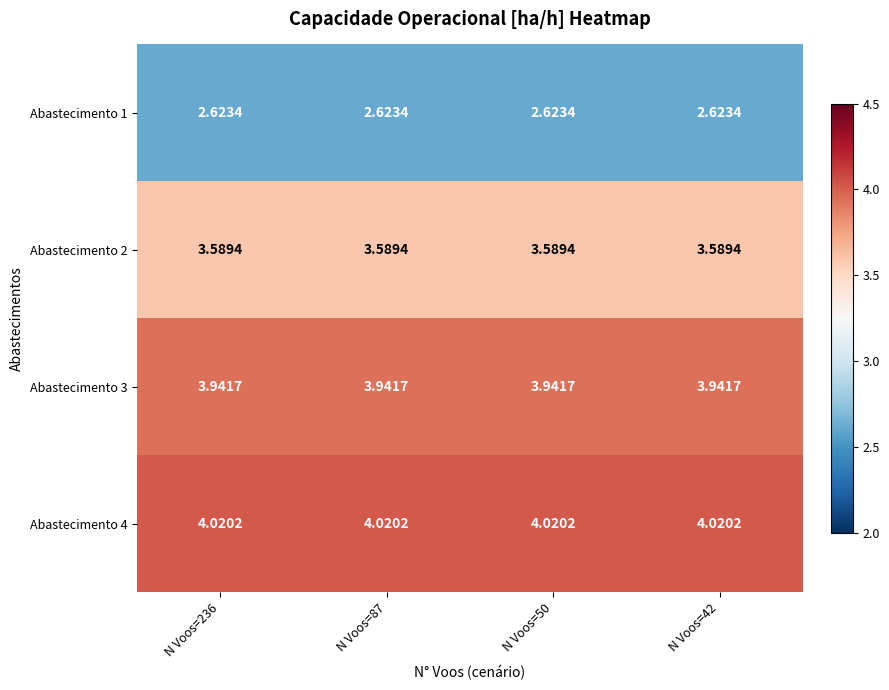

How many categories are shown in the chart?

4